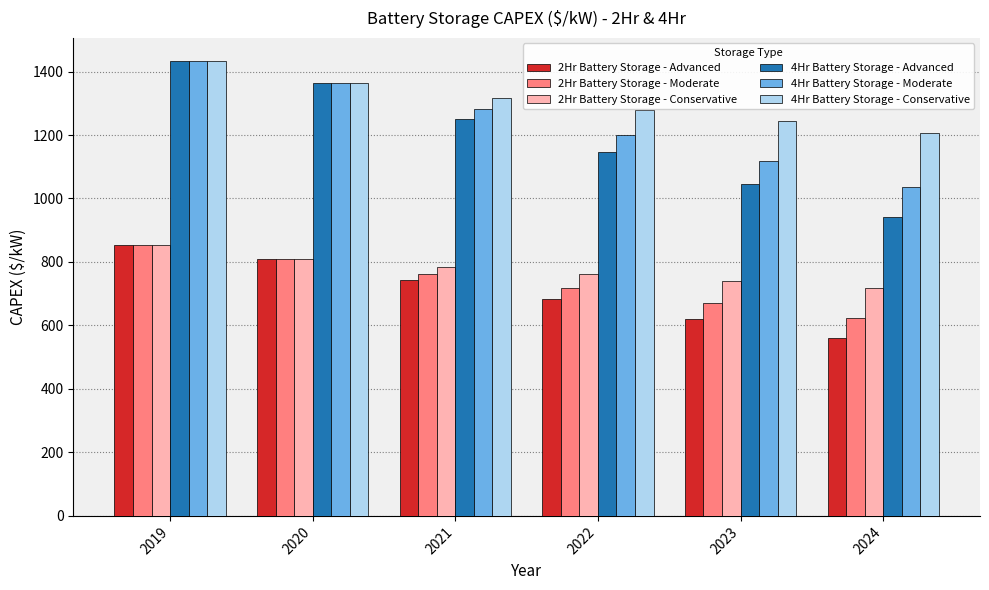

At how many categories does at least one series exceed 920?

6